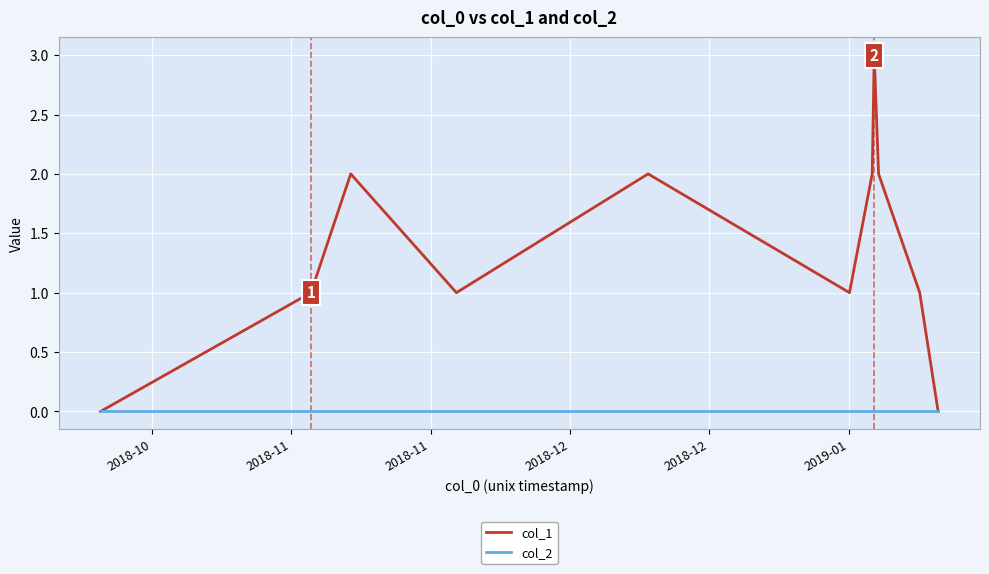

Which series has the largest total across all categories?

col_1